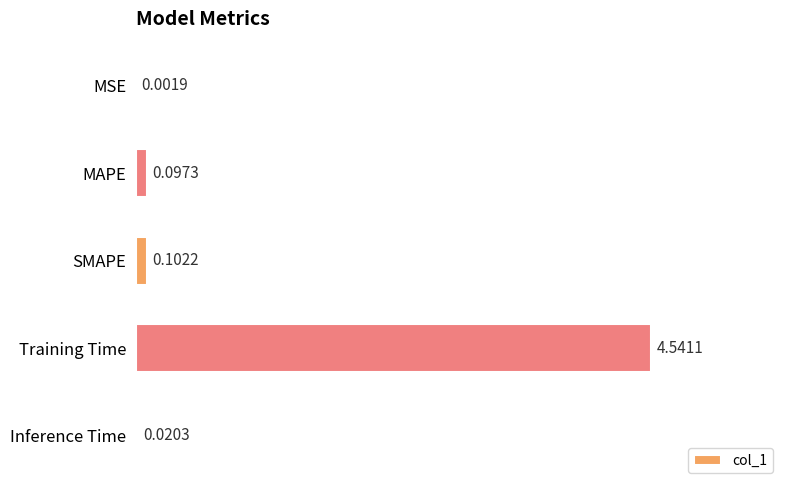

At which category does the chart reach its peak across all series?

Training Time